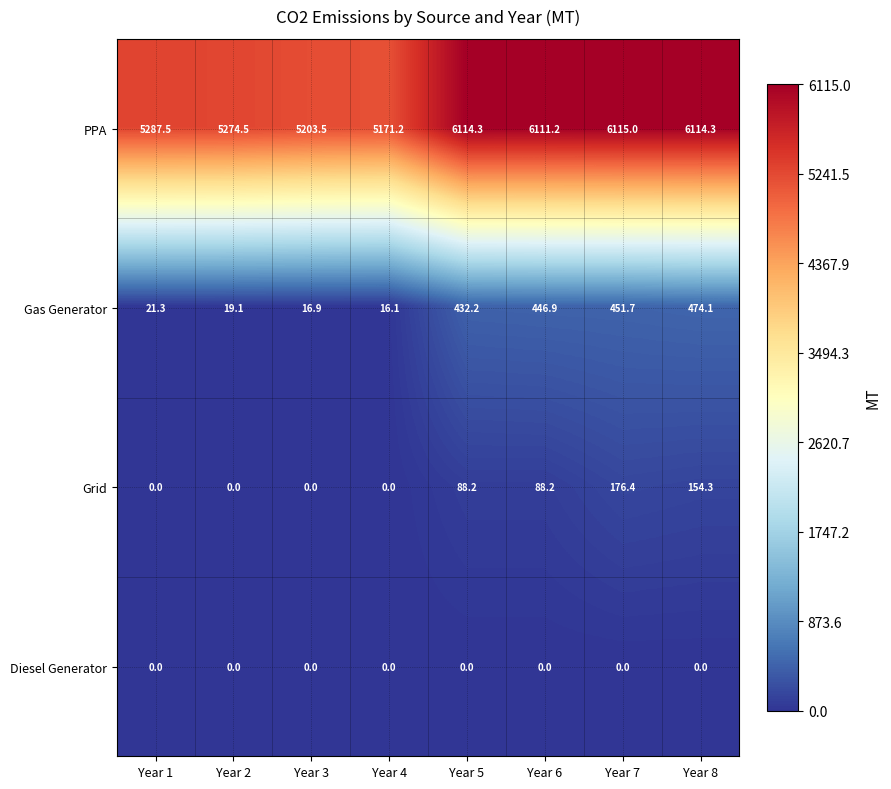

At how many categories does at least one series exceed 2965?

8